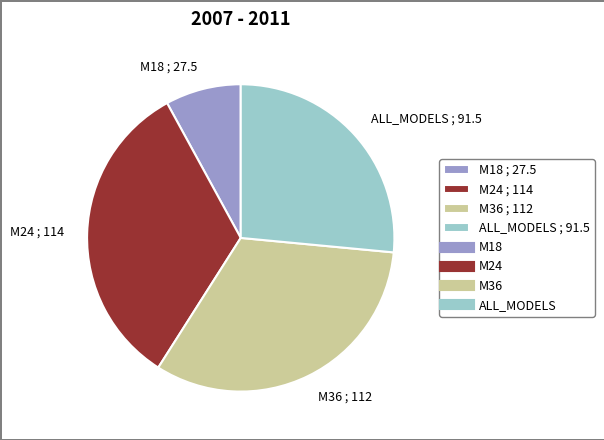

Rank the categories by value from lowest to highest.

M18, ALL_MODELS, M36, M24